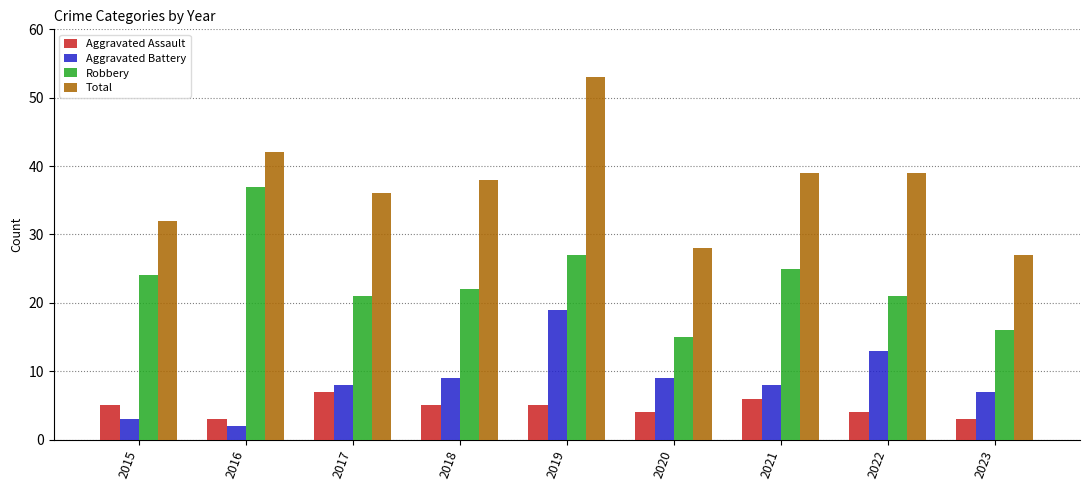

List the series in order of their peak value, highest first.

Total, Robbery, Aggravated Battery, Aggravated Assault